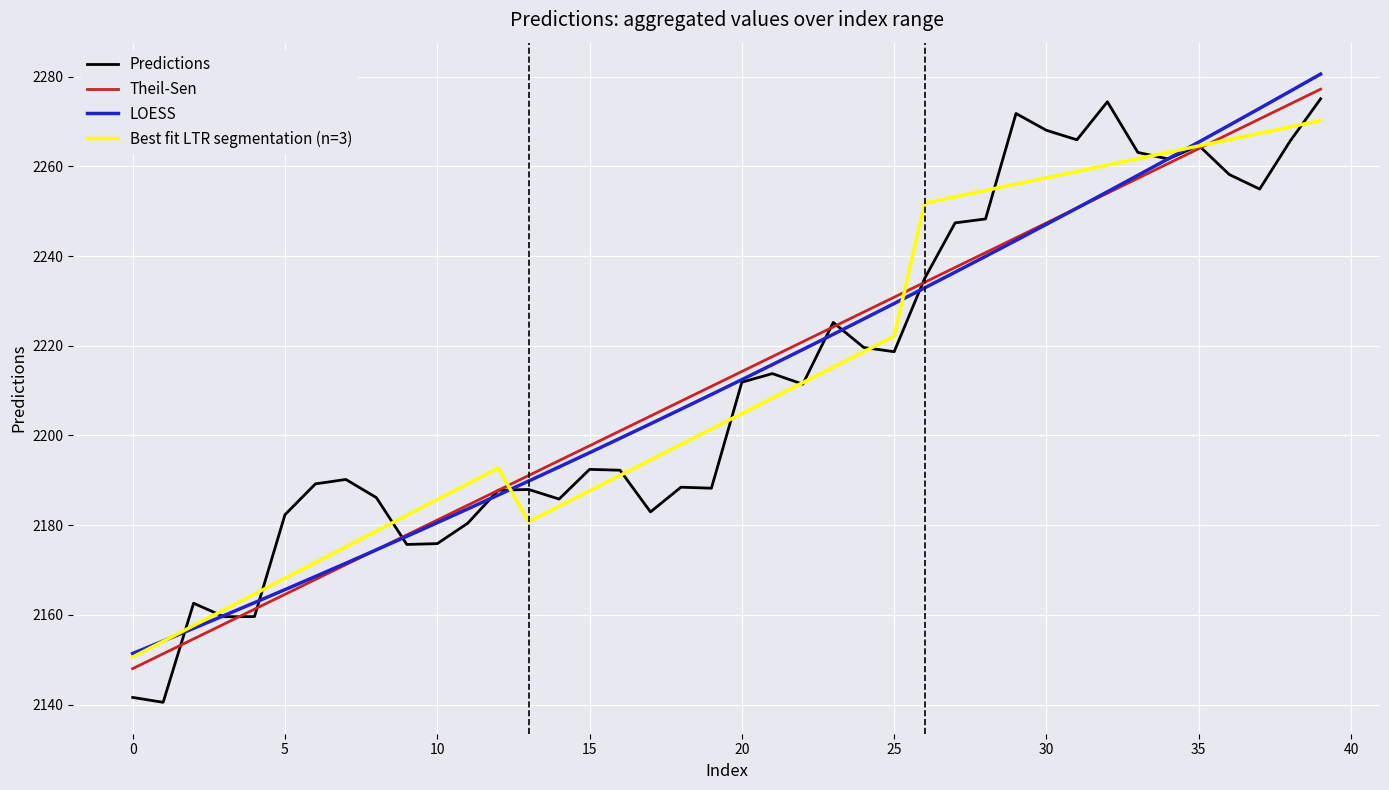

What is the difference between the second highest and second lowest values in the Theil-Sen series?

122.5